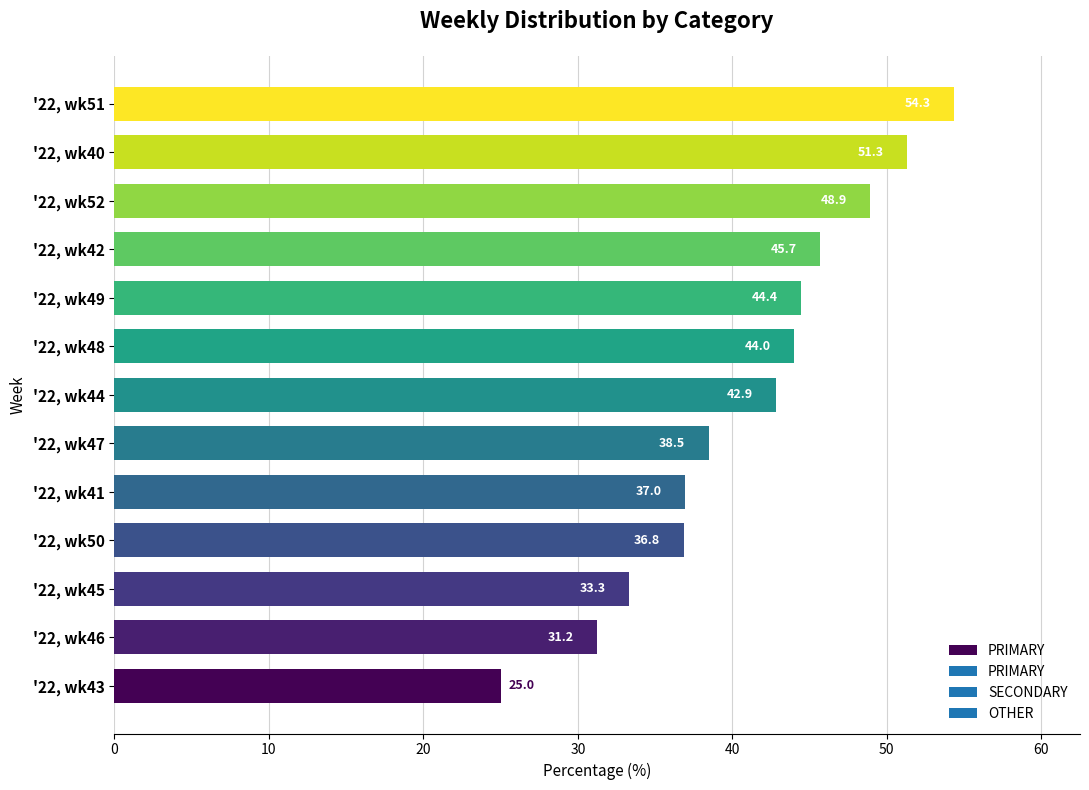

Rank the categories by value from lowest to highest.

'22, wk43, '22, wk46, '22, wk45, '22, wk50, '22, wk41, '22, wk47, '22, wk44, '22, wk48, '22, wk49, '22, wk42, '22, wk52, '22, wk40, '22, wk51